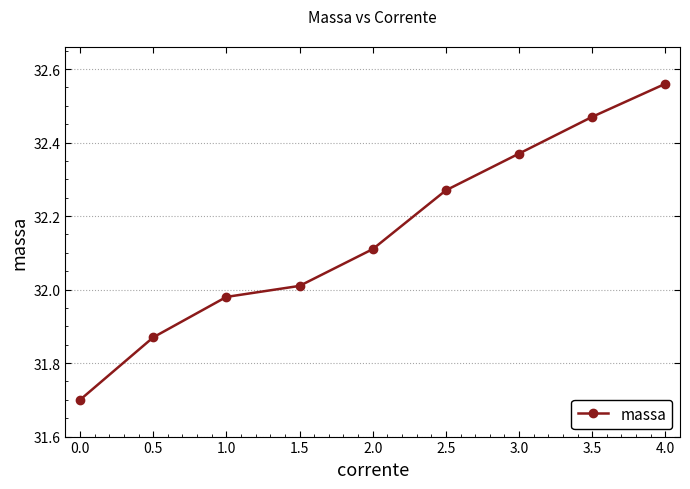

At which label does the data first exceed 32?

1.5